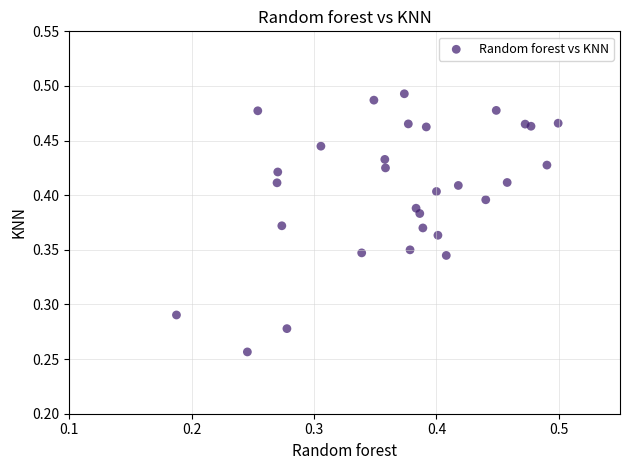

How many points are shown in the scatter plot?

30